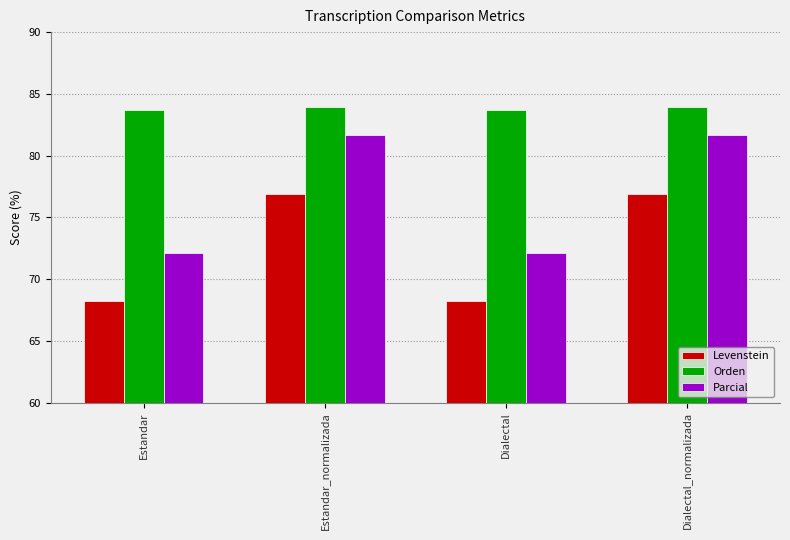

What is the smallest value displayed?

68.3